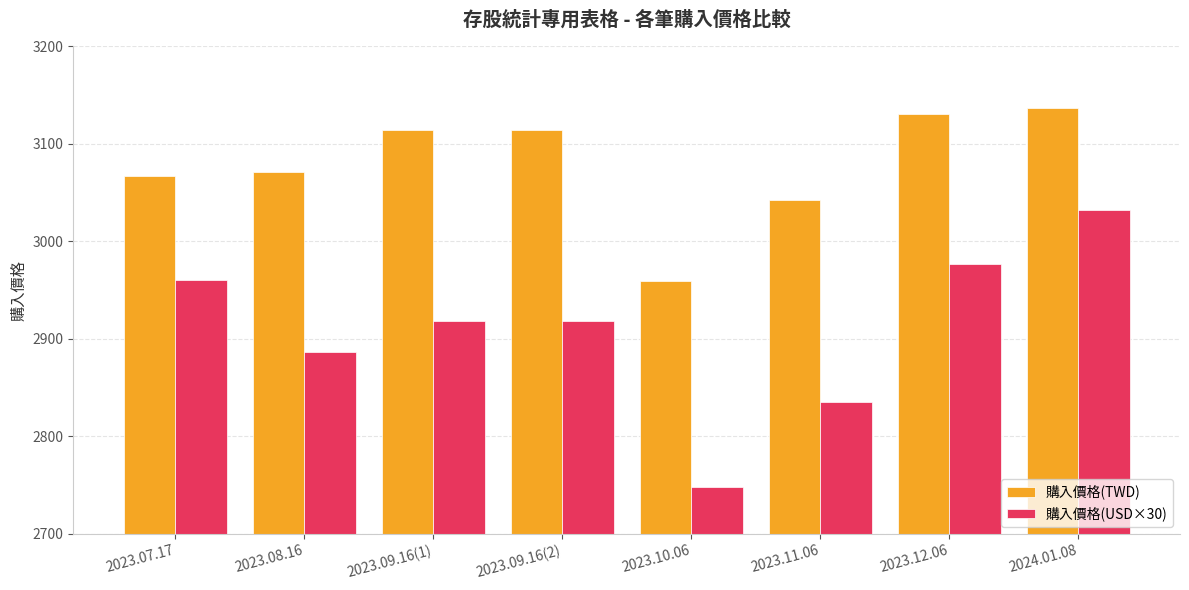

Which series has the largest total across all categories?

購入價格(TWD)